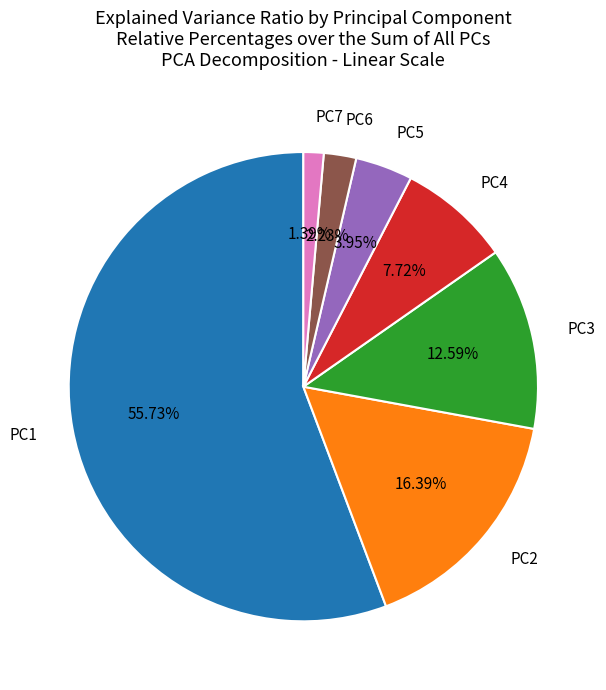

Is there a majority slice in this chart?

Yes